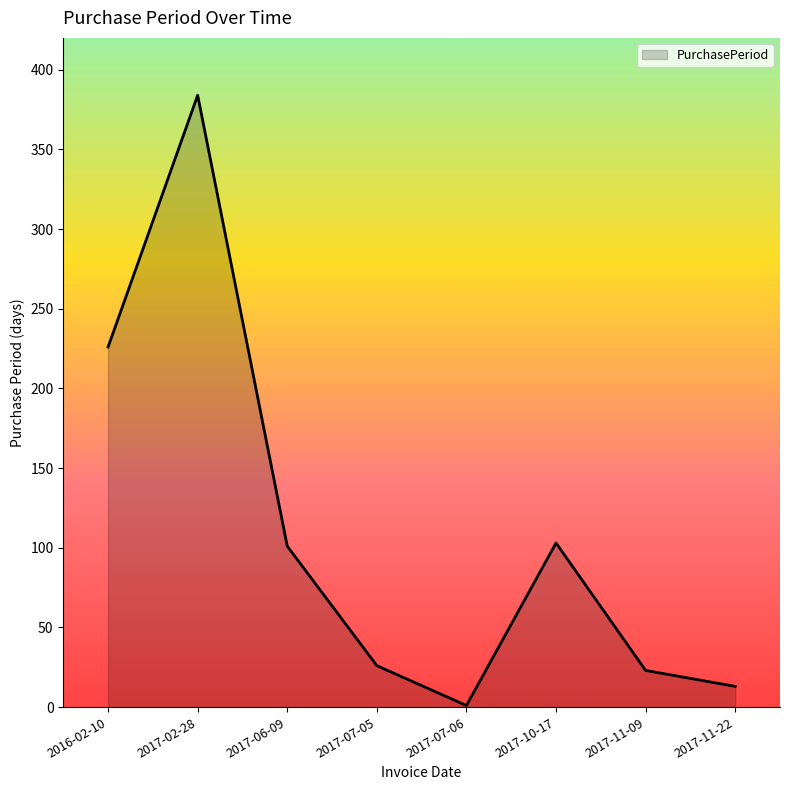

What is the greatest value displayed?

384